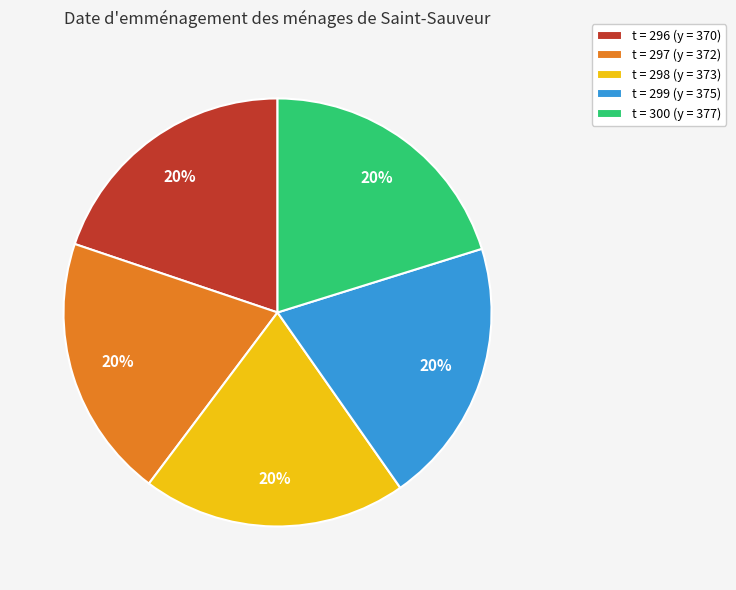

Count the number of slices in the pie.

5